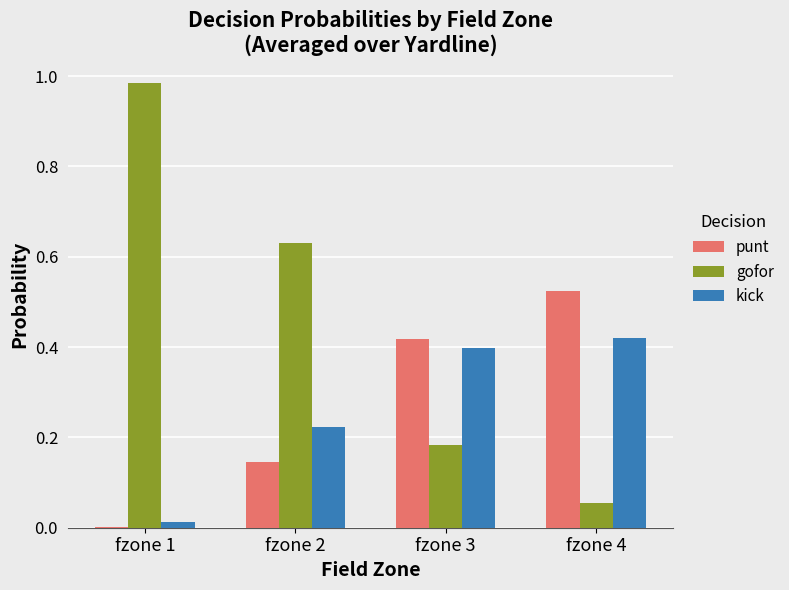

The value of gofor at fzone 4 is 0.0. True or false?

False